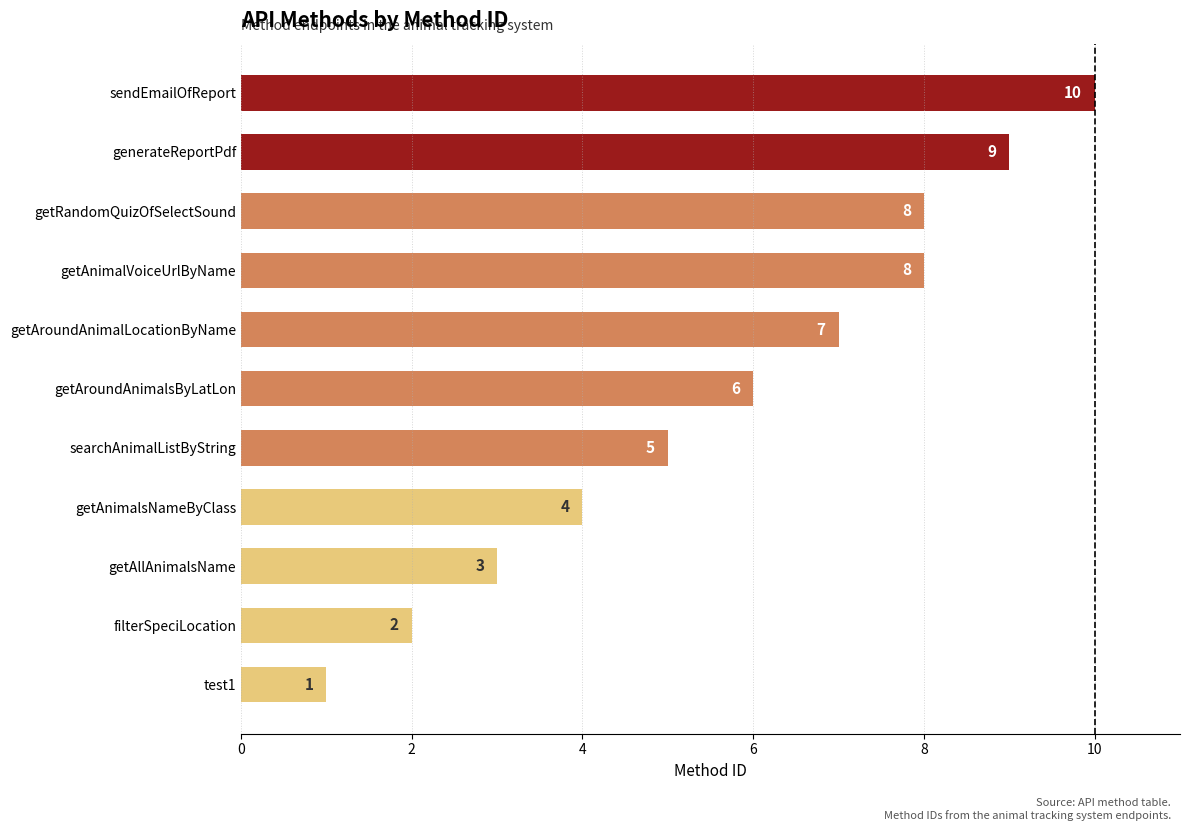

What is the sum of the values at getRandomQuizOfSelectSound and sendEmailOfReport?

18